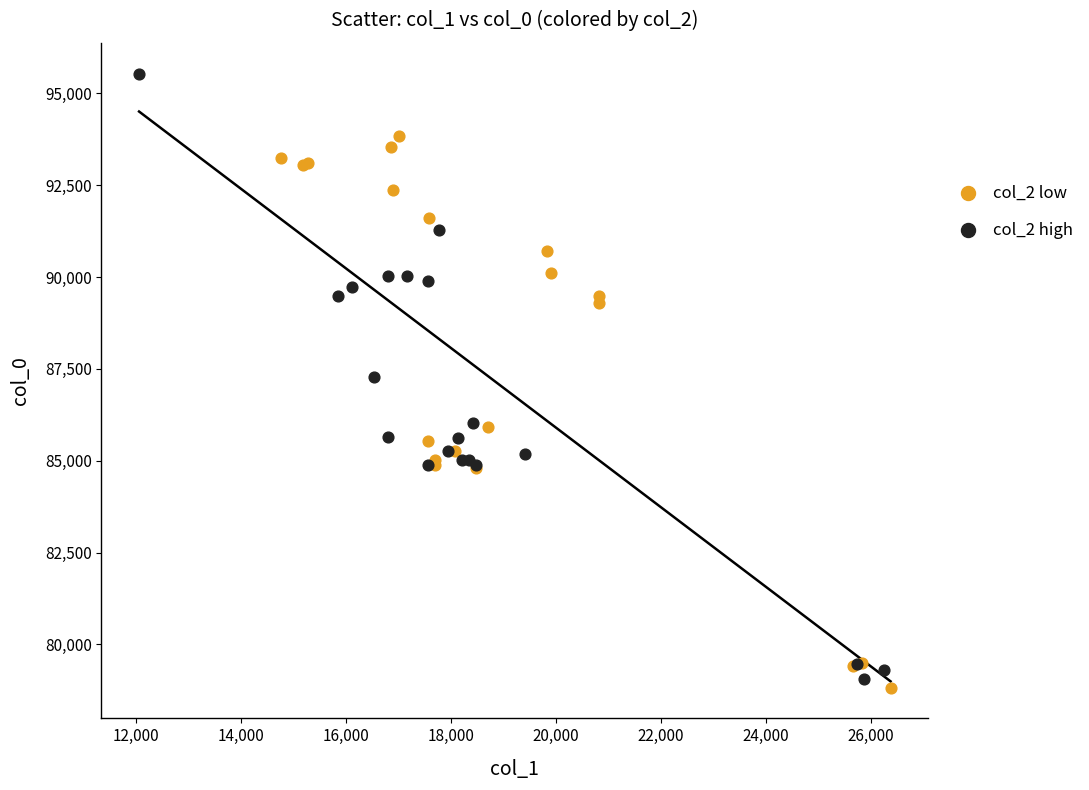

Which series reaches the maximum Y coordinate?

col_2 high